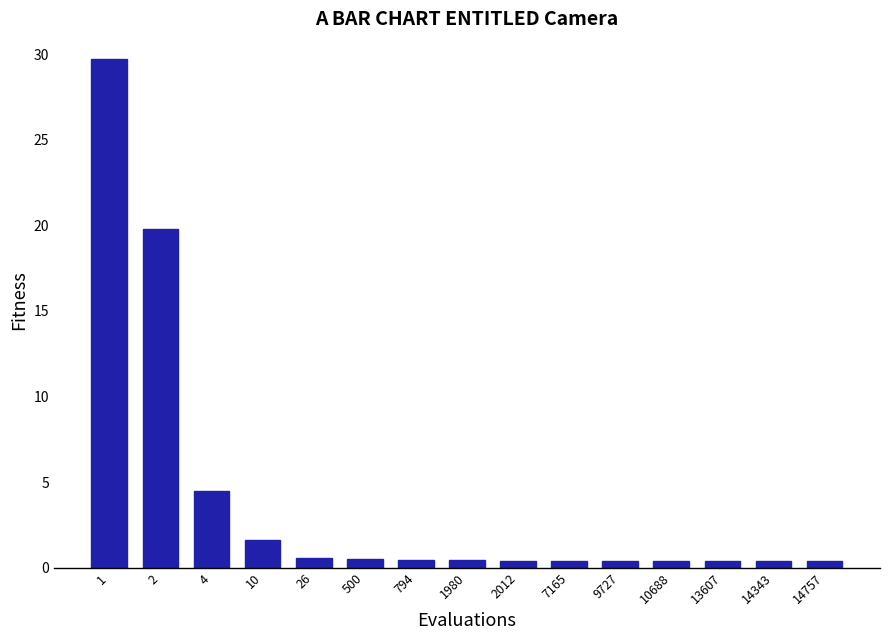

What is the greatest value displayed?

29.7